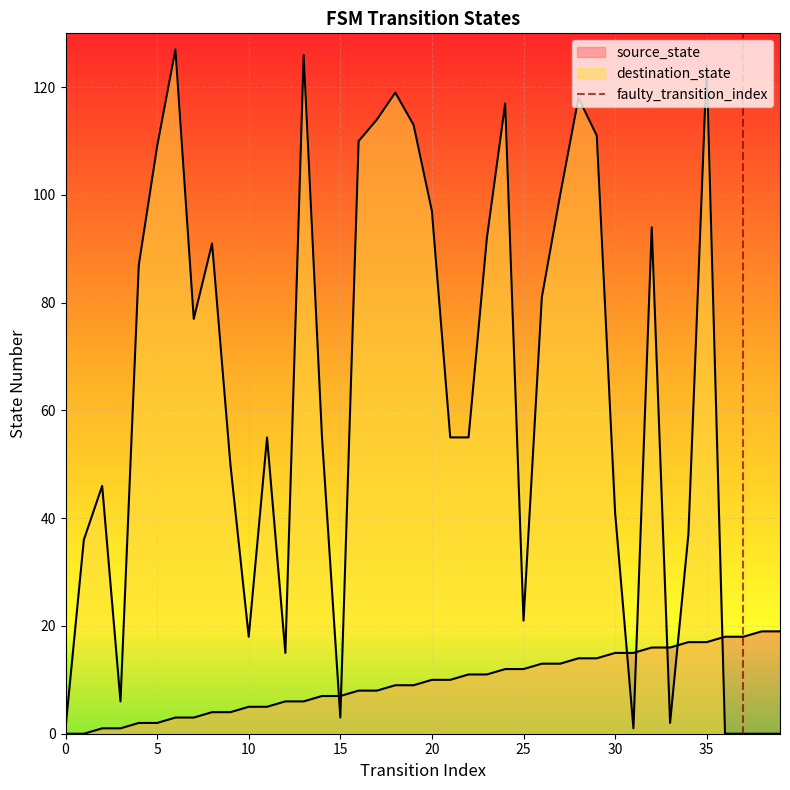

Which has a higher value, 8 or 1?

8